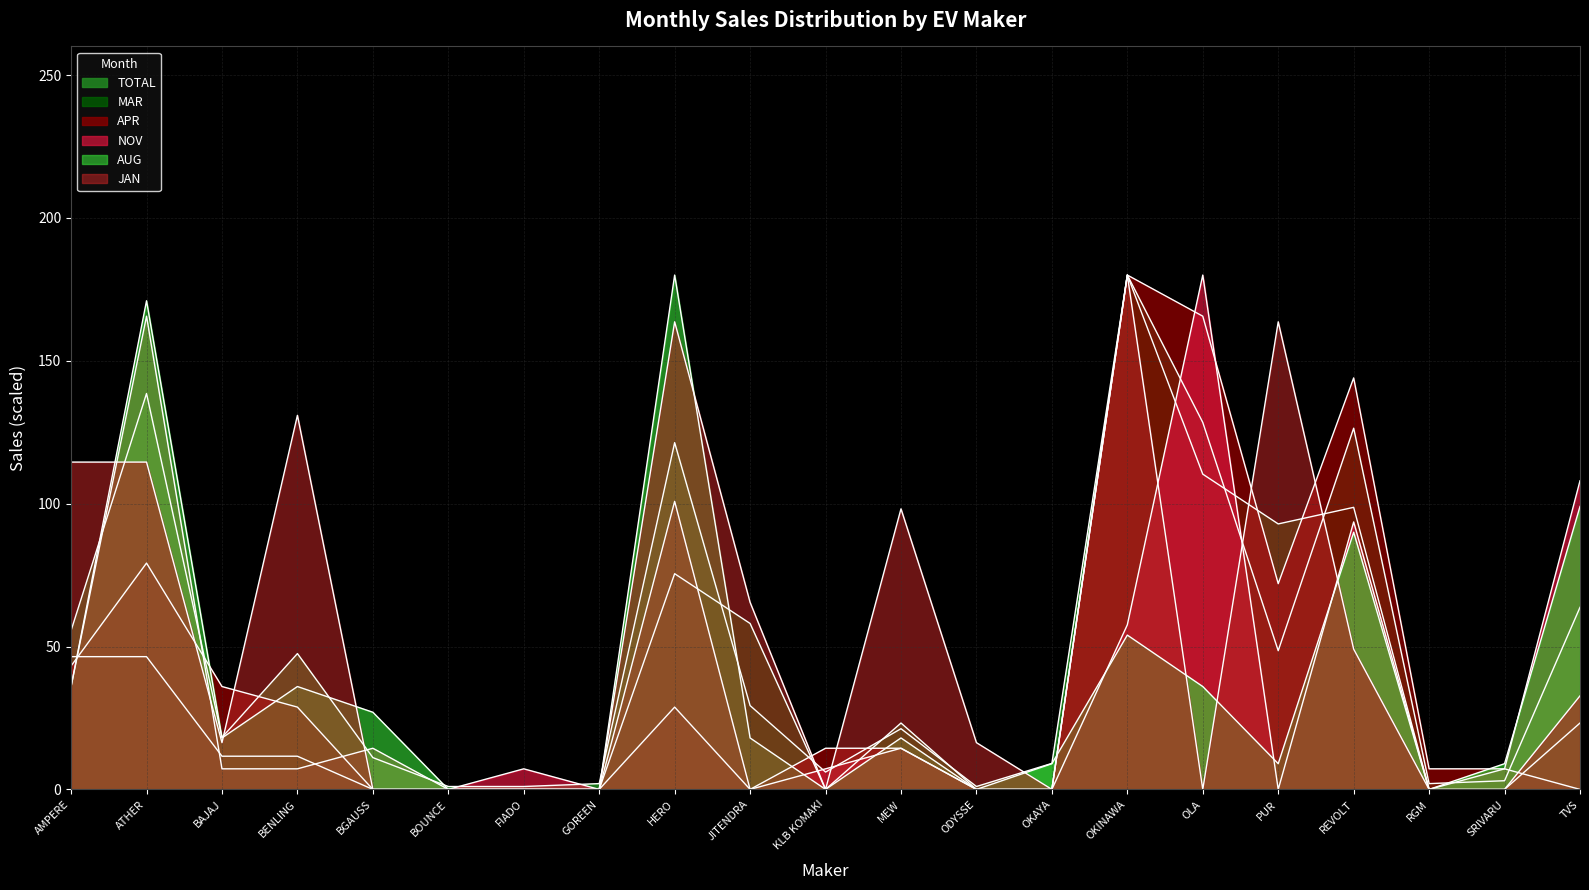

Reading left to right, list all the values displayed in this chart.

TOTAL: 55.6	138.5	18.2	47.5	11.1	1.0	1.0	2.0	121.3	29.3	6.1	21.2	1.0	9.1	180.0	128.4	48.5	126.4	2.0	3.0	63.7
APR: 43.2	79.2	36.0	28.8	0.0	0.0	0.0	0.0	28.8	0.0	14.4	14.4	0.0	0.0	180.0	165.6	72.0	144.0	7.2	7.2	0.0
JAN: 114.5	114.5	16.4	130.9	0.0	0.0	0.0	0.0	163.6	65.5	0.0	98.2	16.4	0.0	180.0	0.0	163.6	49.1	0.0	0.0	32.7
MAR: 46.5	46.5	11.6	11.6	0.0	0.0	0.0	0.0	75.5	58.1	0.0	23.2	0.0	0.0	180.0	110.3	92.9	98.7	0.0	0.0	23.2
AUG: 36.0	171.0	18.0	36.0	27.0	0.0	0.0	0.0	180.0	18.0	0.0	18.0	0.0	9.0	54.0	36.0	9.0	90.0	0.0	9.0	99.0
NOV: 36.0	165.6	7.2	7.2	14.4	0.0	7.2	0.0	100.8	0.0	7.2	14.4	0.0	0.0	57.6	180.0	0.0	93.6	0.0	7.2	108.0